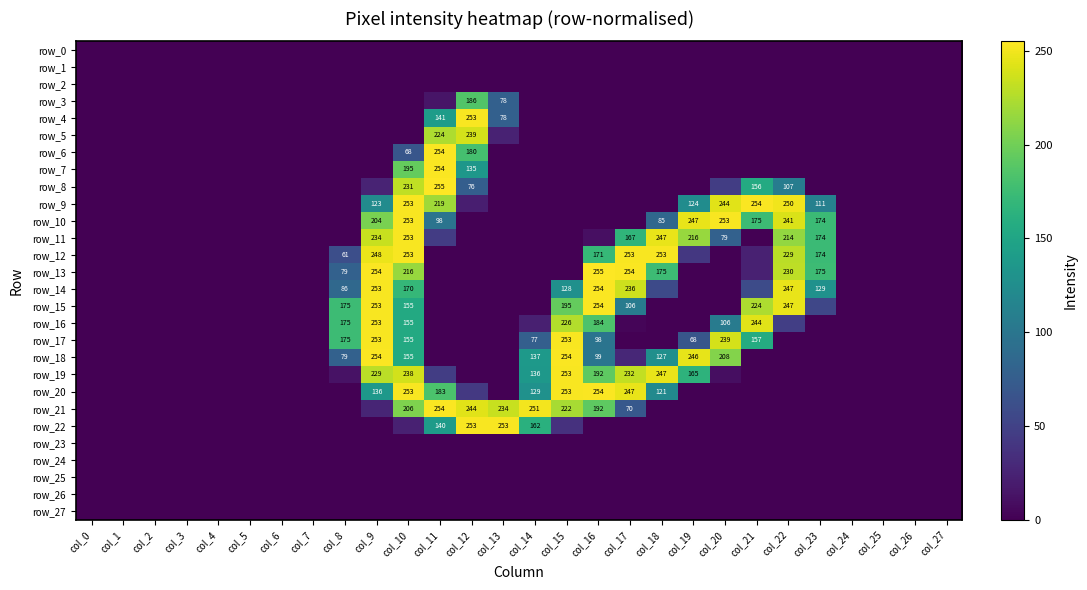

Reading left to right, extract all data points from this chart.

row_0: col_0=0	col_1=0	col_2=0	col_3=0	col_4=0	col_5=0	col_6=0	col_7=0	col_8=0	col_9=0	col_10=0	col_11=0	col_12=0	col_13=0	col_14=0	col_15=0	col_16=0	col_17=0	col_18=0	col_19=0	col_20=0	col_21=0	col_22=0	col_23=0	col_24=0	col_25=0	col_26=0	col_27=0
row_1: col_0=0	col_1=0	col_2=0	col_3=0	col_4=0	col_5=0	col_6=0	col_7=0	col_8=0	col_9=0	col_10=0	col_11=0	col_12=0	col_13=0	col_14=0	col_15=0	col_16=0	col_17=0	col_18=0	col_19=0	col_20=0	col_21=0	col_22=0	col_23=0	col_24=0	col_25=0	col_26=0	col_27=0
row_2: col_0=0	col_1=0	col_2=0	col_3=0	col_4=0	col_5=0	col_6=0	col_7=0	col_8=0	col_9=0	col_10=0	col_11=0	col_12=0	col_13=0	col_14=0	col_15=0	col_16=0	col_17=0	col_18=0	col_19=0	col_20=0	col_21=0	col_22=0	col_23=0	col_24=0	col_25=0	col_26=0	col_27=0
row_3: col_0=0	col_1=0	col_2=0	col_3=0	col_4=0	col_5=0	col_6=0	col_7=0	col_8=0	col_9=0	col_10=0	col_11=14	col_12=186	col_13=78	col_14=0	col_15=0	col_16=0	col_17=0	col_18=0	col_19=0	col_20=0	col_21=0	col_22=0	col_23=0	col_24=0	col_25=0	col_26=0	col_27=0
row_4: col_0=0	col_1=0	col_2=0	col_3=0	col_4=0	col_5=0	col_6=0	col_7=0	col_8=0	col_9=0	col_10=0	col_11=141	col_12=253	col_13=78	col_14=0	col_15=0	col_16=0	col_17=0	col_18=0	col_19=0	col_20=0	col_21=0	col_22=0	col_23=0	col_24=0	col_25=0	col_26=0	col_27=0
row_5: col_0=0	col_1=0	col_2=0	col_3=0	col_4=0	col_5=0	col_6=0	col_7=0	col_8=0	col_9=0	col_10=0	col_11=224	col_12=239	col_13=24	col_14=0	col_15=0	col_16=0	col_17=0	col_18=0	col_19=0	col_20=0	col_21=0	col_22=0	col_23=0	col_24=0	col_25=0	col_26=0	col_27=0
row_6: col_0=0	col_1=0	col_2=0	col_3=0	col_4=0	col_5=0	col_6=0	col_7=0	col_8=0	col_9=0	col_10=68	col_11=254	col_12=180	col_13=0	col_14=0	col_15=0	col_16=0	col_17=0	col_18=0	col_19=0	col_20=0	col_21=0	col_22=0	col_23=0	col_24=0	col_25=0	col_26=0	col_27=0
row_7: col_0=0	col_1=0	col_2=0	col_3=0	col_4=0	col_5=0	col_6=0	col_7=0	col_8=0	col_9=0	col_10=195	col_11=254	col_12=135	col_13=0	col_14=0	col_15=0	col_16=0	col_17=0	col_18=0	col_19=0	col_20=0	col_21=0	col_22=0	col_23=0	col_24=0	col_25=0	col_26=0	col_27=0
row_8: col_0=0	col_1=0	col_2=0	col_3=0	col_4=0	col_5=0	col_6=0	col_7=0	col_8=0	col_9=25	col_10=231	col_11=255	col_12=76	col_13=0	col_14=0	col_15=0	col_16=0	col_17=0	col_18=0	col_19=0	col_20=46	col_21=156	col_22=107	col_23=0	col_24=0	col_25=0	col_26=0	col_27=0
row_9: col_0=0	col_1=0	col_2=0	col_3=0	col_4=0	col_5=0	col_6=0	col_7=0	col_8=0	col_9=123	col_10=253	col_11=219	col_12=21	col_13=0	col_14=0	col_15=0	col_16=0	col_17=0	col_18=0	col_19=124	col_20=244	col_21=254	col_22=250	col_23=111	col_24=0	col_25=0	col_26=0	col_27=0
row_10: col_0=0	col_1=0	col_2=0	col_3=0	col_4=0	col_5=0	col_6=0	col_7=0	col_8=0	col_9=204	col_10=253	col_11=98	col_12=0	col_13=0	col_14=0	col_15=0	col_16=0	col_17=0	col_18=85	col_19=247	col_20=253	col_21=175	col_22=241	col_23=174	col_24=0	col_25=0	col_26=0	col_27=0
row_11: col_0=0	col_1=0	col_2=0	col_3=0	col_4=0	col_5=0	col_6=0	col_7=0	col_8=0	col_9=234	col_10=253	col_11=45	col_12=0	col_13=0	col_14=0	col_15=0	col_16=10	col_17=167	col_18=247	col_19=216	col_20=79	col_21=0	col_22=214	col_23=174	col_24=0	col_25=0	col_26=0	col_27=0
row_12: col_0=0	col_1=0	col_2=0	col_3=0	col_4=0	col_5=0	col_6=0	col_7=0	col_8=61	col_9=248	col_10=253	col_11=0	col_12=0	col_13=0	col_14=0	col_15=0	col_16=171	col_17=253	col_18=253	col_19=41	col_20=0	col_21=23	col_22=229	col_23=174	col_24=0	col_25=0	col_26=0	col_27=0
row_13: col_0=0	col_1=0	col_2=0	col_3=0	col_4=0	col_5=0	col_6=0	col_7=0	col_8=79	col_9=254	col_10=216	col_11=0	col_12=0	col_13=0	col_14=0	col_15=0	col_16=255	col_17=254	col_18=175	col_19=0	col_20=0	col_21=23	col_22=230	col_23=175	col_24=0	col_25=0	col_26=0	col_27=0
row_14: col_0=0	col_1=0	col_2=0	col_3=0	col_4=0	col_5=0	col_6=0	col_7=0	col_8=86	col_9=253	col_10=170	col_11=0	col_12=0	col_13=0	col_14=0	col_15=128	col_16=254	col_17=236	col_18=57	col_19=0	col_20=0	col_21=58	col_22=247	col_23=129	col_24=0	col_25=0	col_26=0	col_27=0
row_15: col_0=0	col_1=0	col_2=0	col_3=0	col_4=0	col_5=0	col_6=0	col_7=0	col_8=175	col_9=253	col_10=155	col_11=0	col_12=0	col_13=0	col_14=0	col_15=195	col_16=254	col_17=106	col_18=0	col_19=0	col_20=0	col_21=224	col_22=247	col_23=54	col_24=0	col_25=0	col_26=0	col_27=0
row_16: col_0=0	col_1=0	col_2=0	col_3=0	col_4=0	col_5=0	col_6=0	col_7=0	col_8=175	col_9=253	col_10=155	col_11=0	col_12=0	col_13=0	col_14=22	col_15=226	col_16=184	col_17=3	col_18=0	col_19=0	col_20=106	col_21=244	col_22=47	col_23=0	col_24=0	col_25=0	col_26=0	col_27=0
row_17: col_0=0	col_1=0	col_2=0	col_3=0	col_4=0	col_5=0	col_6=0	col_7=0	col_8=175	col_9=253	col_10=155	col_11=0	col_12=0	col_13=0	col_14=77	col_15=253	col_16=98	col_17=0	col_18=0	col_19=68	col_20=239	col_21=157	col_22=0	col_23=0	col_24=0	col_25=0	col_26=0	col_27=0
row_18: col_0=0	col_1=0	col_2=0	col_3=0	col_4=0	col_5=0	col_6=0	col_7=0	col_8=79	col_9=254	col_10=155	col_11=0	col_12=0	col_13=0	col_14=137	col_15=254	col_16=99	col_17=28	col_18=127	col_19=246	col_20=208	col_21=0	col_22=0	col_23=0	col_24=0	col_25=0	col_26=0	col_27=0
row_19: col_0=0	col_1=0	col_2=0	col_3=0	col_4=0	col_5=0	col_6=0	col_7=0	col_8=12	col_9=229	col_10=238	col_11=46	col_12=0	col_13=0	col_14=136	col_15=253	col_16=192	col_17=232	col_18=247	col_19=165	col_20=9	col_21=0	col_22=0	col_23=0	col_24=0	col_25=0	col_26=0	col_27=0
row_20: col_0=0	col_1=0	col_2=0	col_3=0	col_4=0	col_5=0	col_6=0	col_7=0	col_8=0	col_9=136	col_10=253	col_11=183	col_12=42	col_13=0	col_14=129	col_15=253	col_16=254	col_17=247	col_18=121	col_19=0	col_20=0	col_21=0	col_22=0	col_23=0	col_24=0	col_25=0	col_26=0	col_27=0
row_21: col_0=0	col_1=0	col_2=0	col_3=0	col_4=0	col_5=0	col_6=0	col_7=0	col_8=0	col_9=26	col_10=206	col_11=254	col_12=244	col_13=234	col_14=251	col_15=222	col_16=192	col_17=70	col_18=0	col_19=0	col_20=0	col_21=0	col_22=0	col_23=0	col_24=0	col_25=0	col_26=0	col_27=0
row_22: col_0=0	col_1=0	col_2=0	col_3=0	col_4=0	col_5=0	col_6=0	col_7=0	col_8=0	col_9=0	col_10=23	col_11=140	col_12=253	col_13=253	col_14=162	col_15=36	col_16=0	col_17=0	col_18=0	col_19=0	col_20=0	col_21=0	col_22=0	col_23=0	col_24=0	col_25=0	col_26=0	col_27=0
row_23: col_0=0	col_1=0	col_2=0	col_3=0	col_4=0	col_5=0	col_6=0	col_7=0	col_8=0	col_9=0	col_10=0	col_11=0	col_12=0	col_13=0	col_14=0	col_15=0	col_16=0	col_17=0	col_18=0	col_19=0	col_20=0	col_21=0	col_22=0	col_23=0	col_24=0	col_25=0	col_26=0	col_27=0
row_24: col_0=0	col_1=0	col_2=0	col_3=0	col_4=0	col_5=0	col_6=0	col_7=0	col_8=0	col_9=0	col_10=0	col_11=0	col_12=0	col_13=0	col_14=0	col_15=0	col_16=0	col_17=0	col_18=0	col_19=0	col_20=0	col_21=0	col_22=0	col_23=0	col_24=0	col_25=0	col_26=0	col_27=0
row_25: col_0=0	col_1=0	col_2=0	col_3=0	col_4=0	col_5=0	col_6=0	col_7=0	col_8=0	col_9=0	col_10=0	col_11=0	col_12=0	col_13=0	col_14=0	col_15=0	col_16=0	col_17=0	col_18=0	col_19=0	col_20=0	col_21=0	col_22=0	col_23=0	col_24=0	col_25=0	col_26=0	col_27=0
row_26: col_0=0	col_1=0	col_2=0	col_3=0	col_4=0	col_5=0	col_6=0	col_7=0	col_8=0	col_9=0	col_10=0	col_11=0	col_12=0	col_13=0	col_14=0	col_15=0	col_16=0	col_17=0	col_18=0	col_19=0	col_20=0	col_21=0	col_22=0	col_23=0	col_24=0	col_25=0	col_26=0	col_27=0
row_27: col_0=0	col_1=0	col_2=0	col_3=0	col_4=0	col_5=0	col_6=0	col_7=0	col_8=0	col_9=0	col_10=0	col_11=0	col_12=0	col_13=0	col_14=0	col_15=0	col_16=0	col_17=0	col_18=0	col_19=0	col_20=0	col_21=0	col_22=0	col_23=0	col_24=0	col_25=0	col_26=0	col_27=0